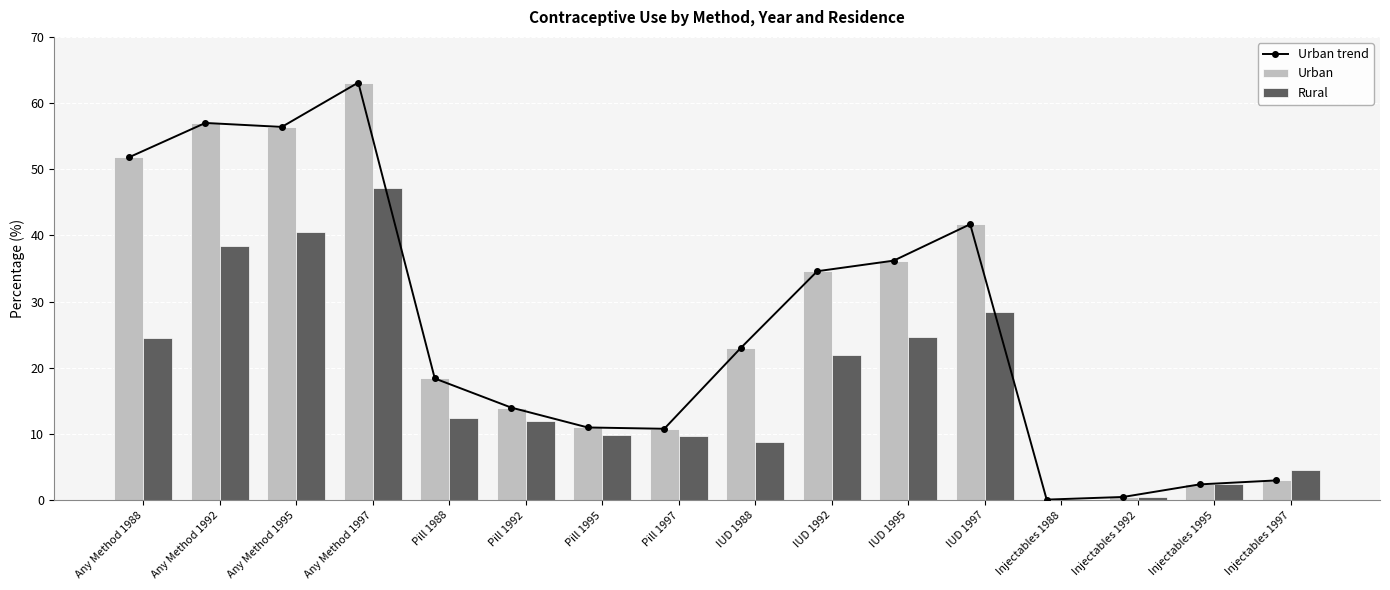

Reading right to left, extract all data points from this chart.

Urban trend: Injectables 1997=3.0	Injectables 1995=2.4	Injectables 1992=0.5	Injectables 1988=0.1	IUD 1997=41.7	IUD 1995=36.2	IUD 1992=34.6	IUD 1988=23.0	Pill 1997=10.8	Pill 1995=11.0	Pill 1992=14.0	Pill 1988=18.4	Any Method 1997=63.1	Any Method 1995=56.4	Any Method 1992=57.0	Any Method 1988=51.8
Urban: Injectables 1997=3.0	Injectables 1995=2.4	Injectables 1992=0.5	Injectables 1988=0.1	IUD 1997=41.7	IUD 1995=36.2	IUD 1992=34.6	IUD 1988=23.0	Pill 1997=10.8	Pill 1995=11.0	Pill 1992=14.0	Pill 1988=18.4	Any Method 1997=63.1	Any Method 1995=56.4	Any Method 1992=57.0	Any Method 1988=51.8
Rural: Injectables 1997=4.6	Injectables 1995=2.5	Injectables 1992=0.5	Injectables 1988=0.1	IUD 1997=28.4	IUD 1995=24.6	IUD 1992=22.0	IUD 1988=8.8	Pill 1997=9.7	Pill 1995=9.9	Pill 1992=11.9	Pill 1988=12.4	Any Method 1997=47.1	Any Method 1995=40.5	Any Method 1992=38.4	Any Method 1988=24.5